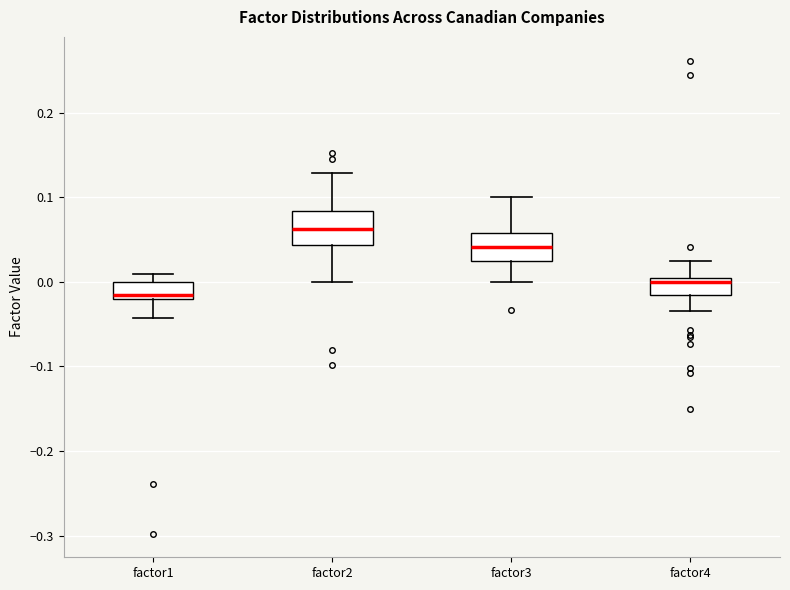

Where does the upper whisker of the box for factor3 end on the y-axis? The values are not printed on the chart, so give them approximately, as read against the axis.

0.10